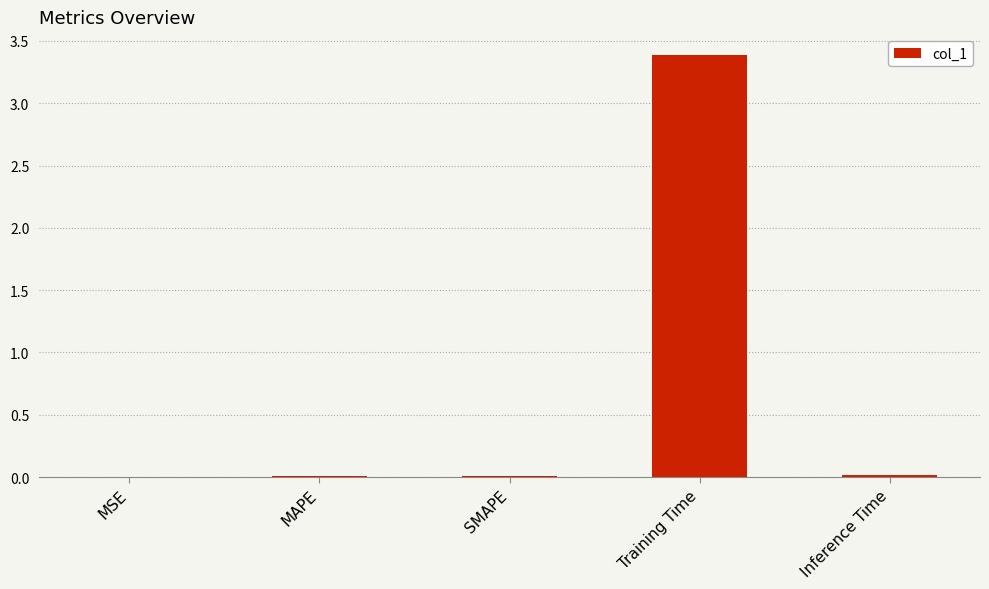

What is the sum of all values?

3.4